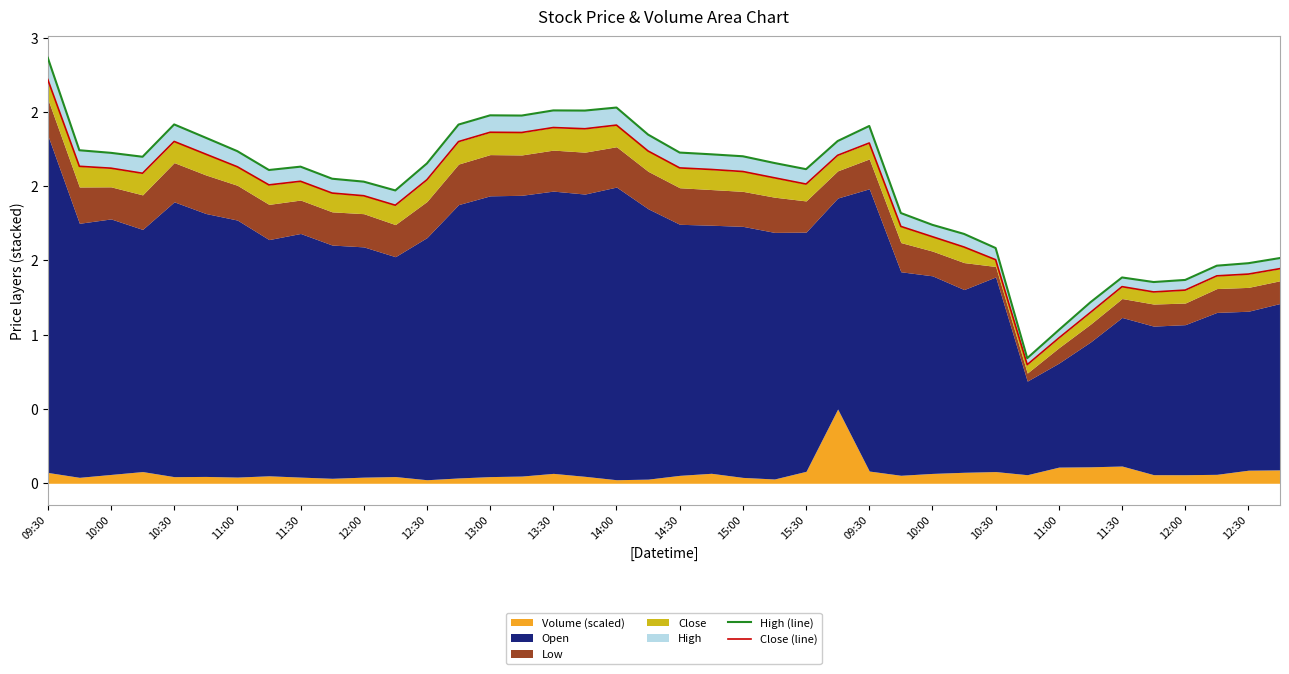

Where does the Close (line) series first go above 2?

09:30